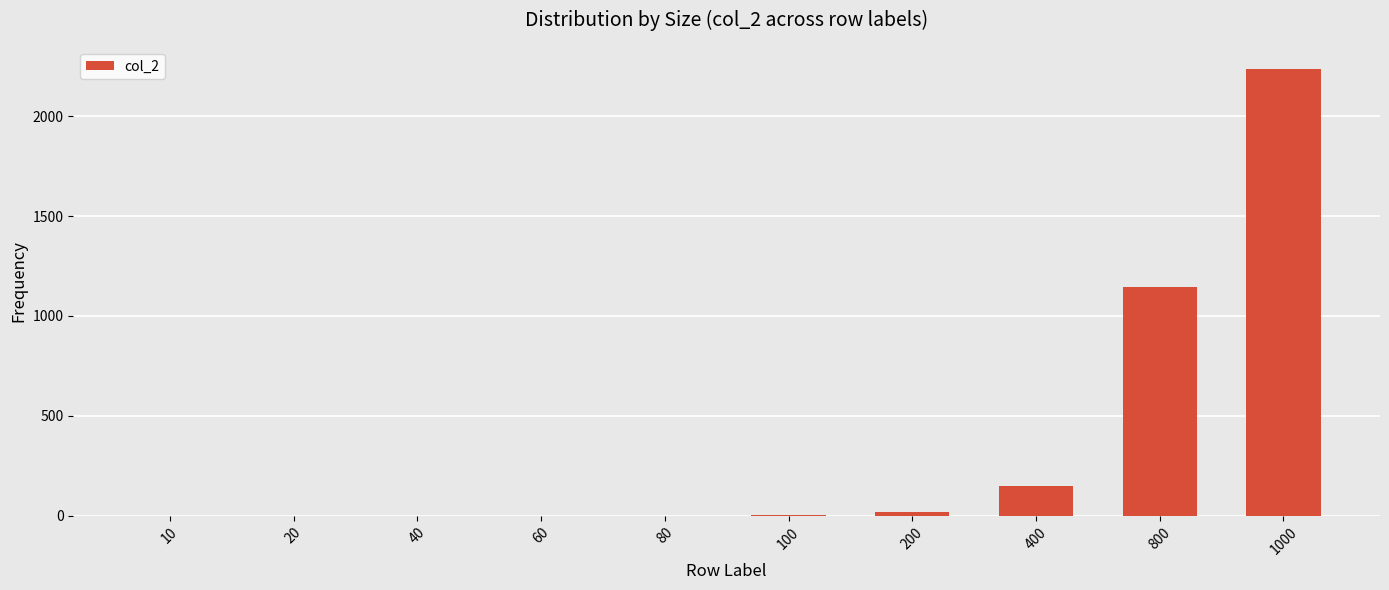

At which label is the value closest to 1117?

800